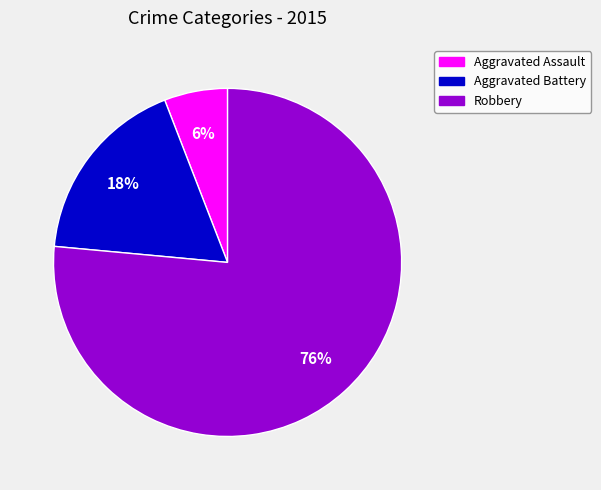

The Aggravated Assault slice represents 12% of the pie. True or false?

False